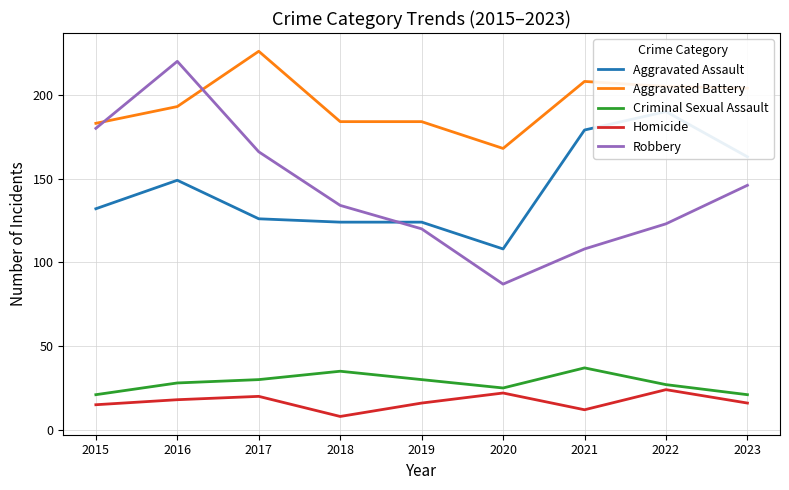

What is the difference between the maximum and minimum values in the Homicide series?

16